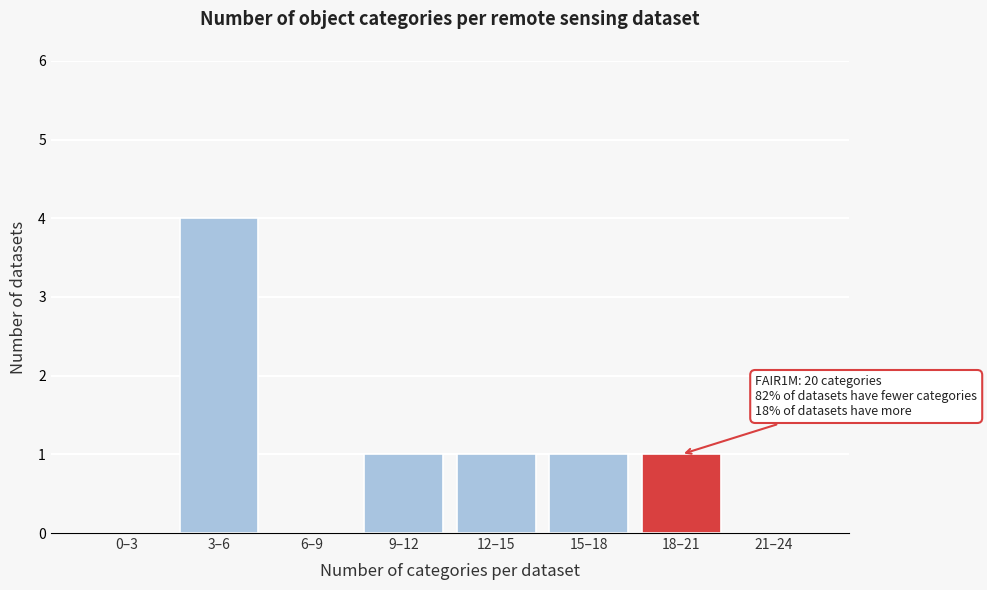

Reading right to left, transcribe all the data shown in this chart.

21–24=0	18–21=1	15–18=1	12–15=1	9–12=1	6–9=0	3–6=4	0–3=0